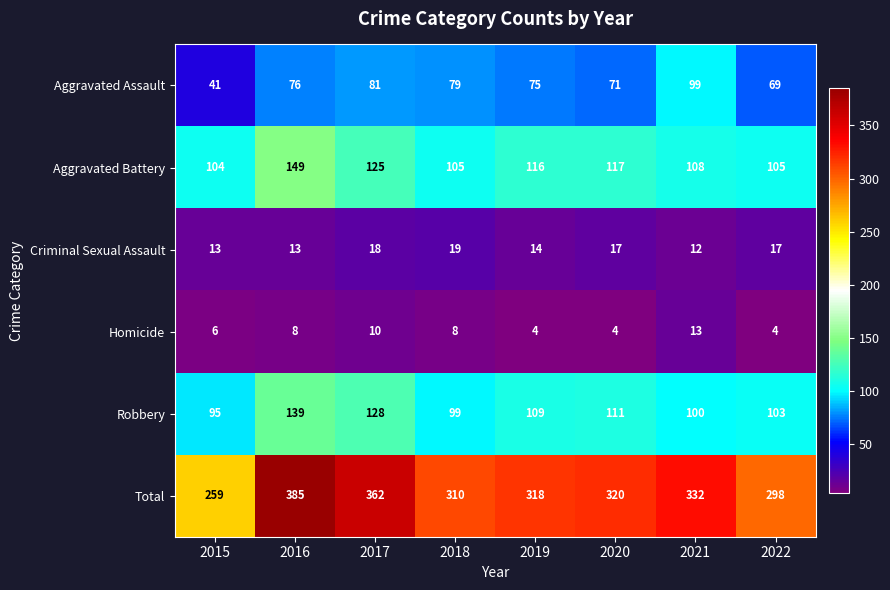

At how many categories does at least one series exceed 39?

8